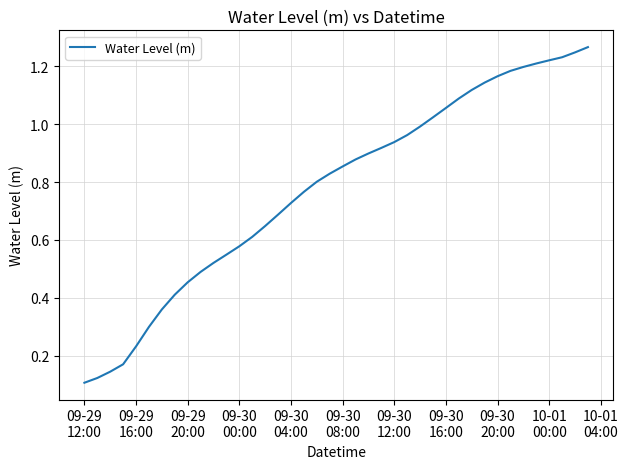

At which category does the chart reach its minimum across all series?

09-29
12:00